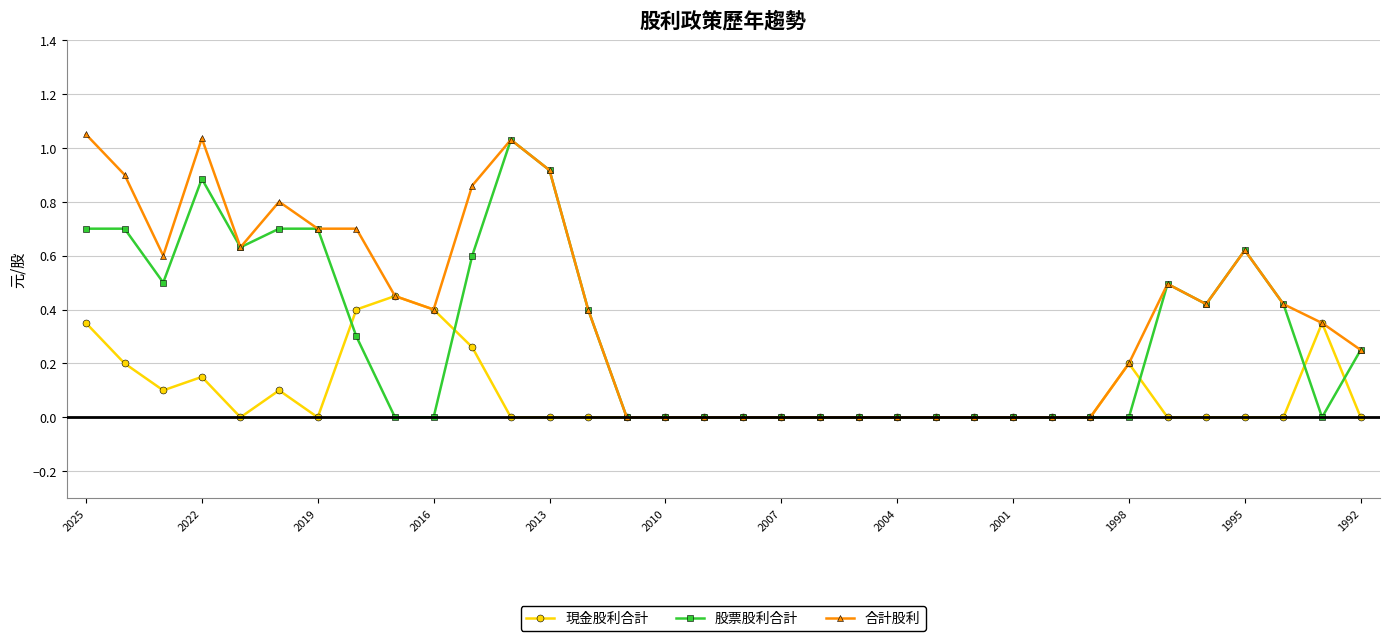

True or false: 股票股利合計 has more than 1 interior local peaks.

True